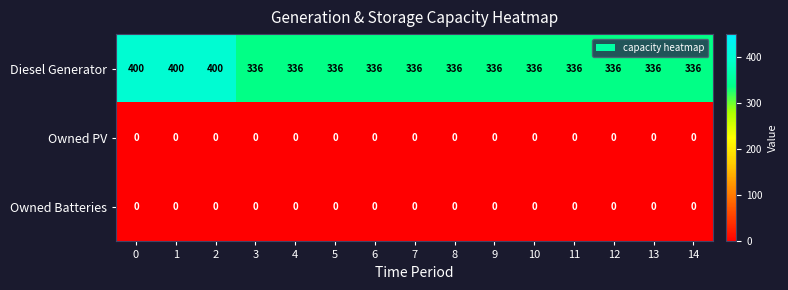

Which series has the largest total across all categories?

Diesel Generator